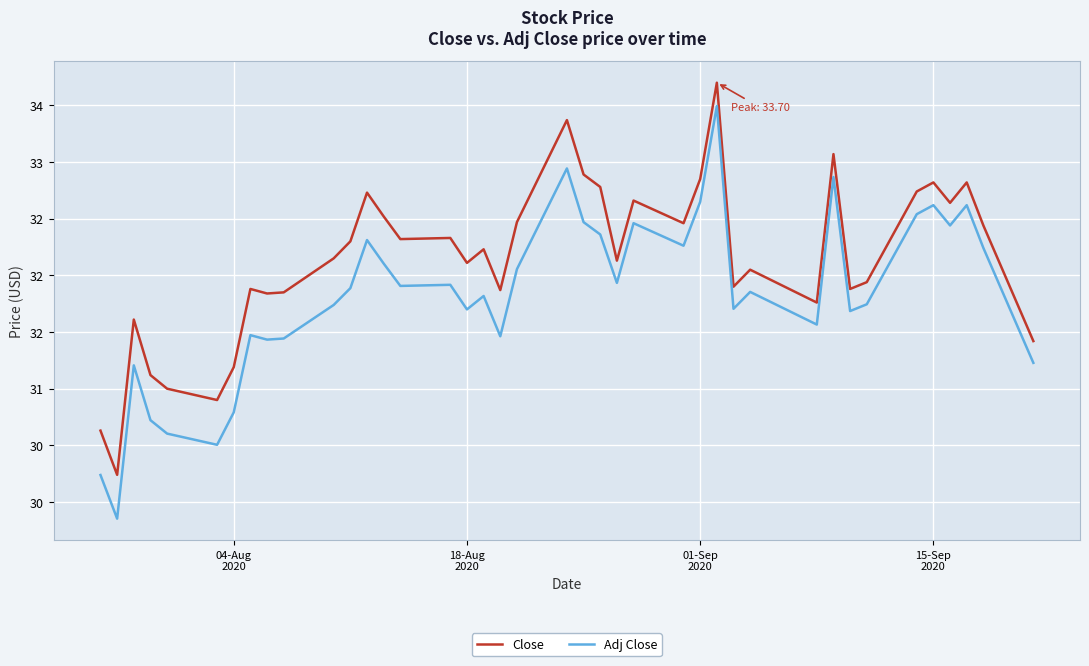

Which series has the largest total across all categories?

Close